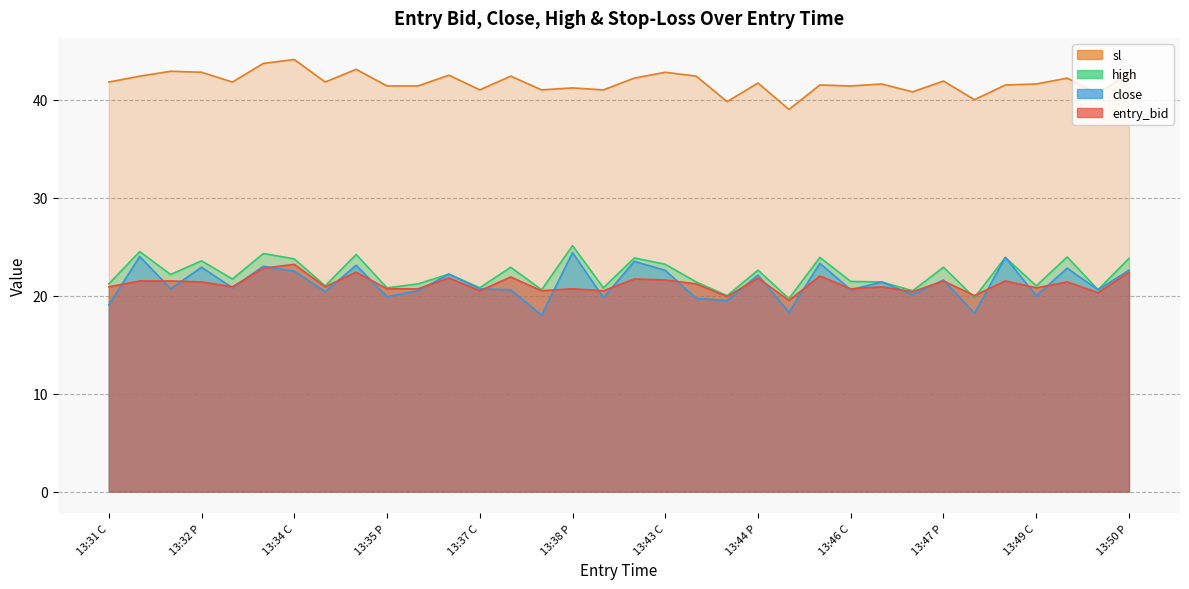

List the series in order of their peak value, lowest first.

entry_bid, close, high, sl